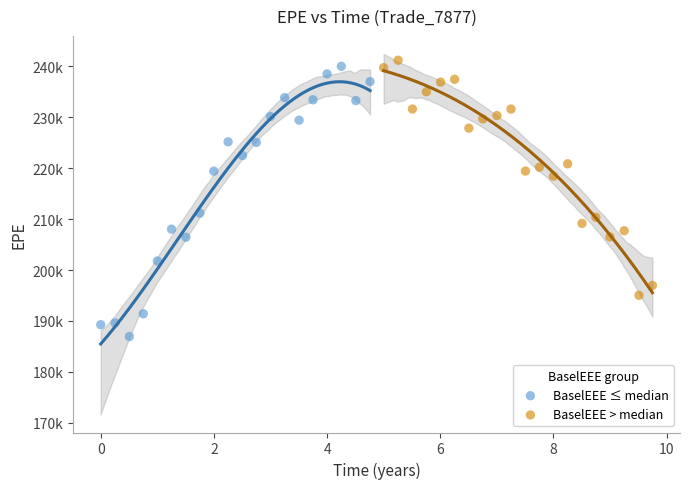

Which series contains the lowest Y value?

BaselEEE ≤ median